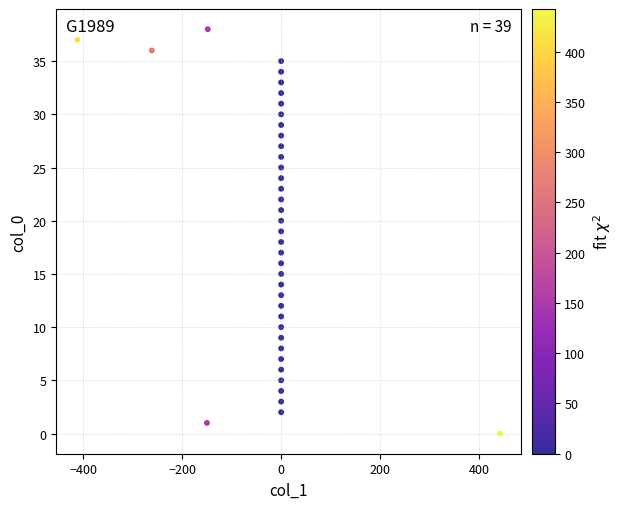

What is the range of Y values (max minus min)?

38